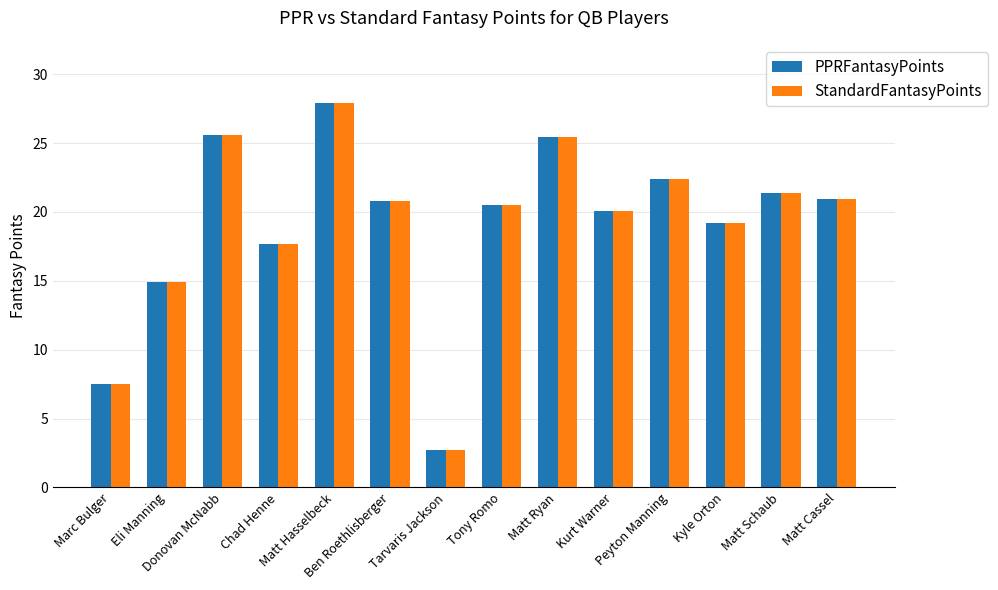

At which category is the sum across all series the highest?

Matt Hasselbeck